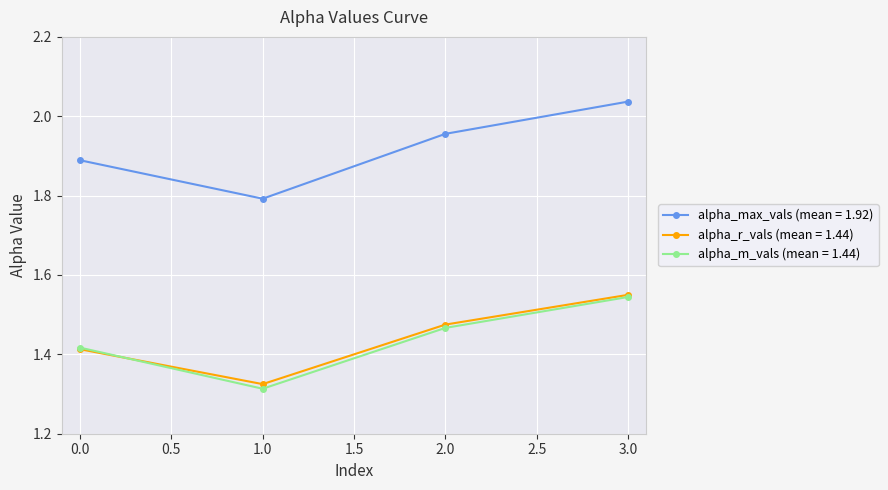

List the labels in order of alpha_max_vals (mean = 1.92) value, smallest first.

1.0, 0.0, 2.0, 3.0